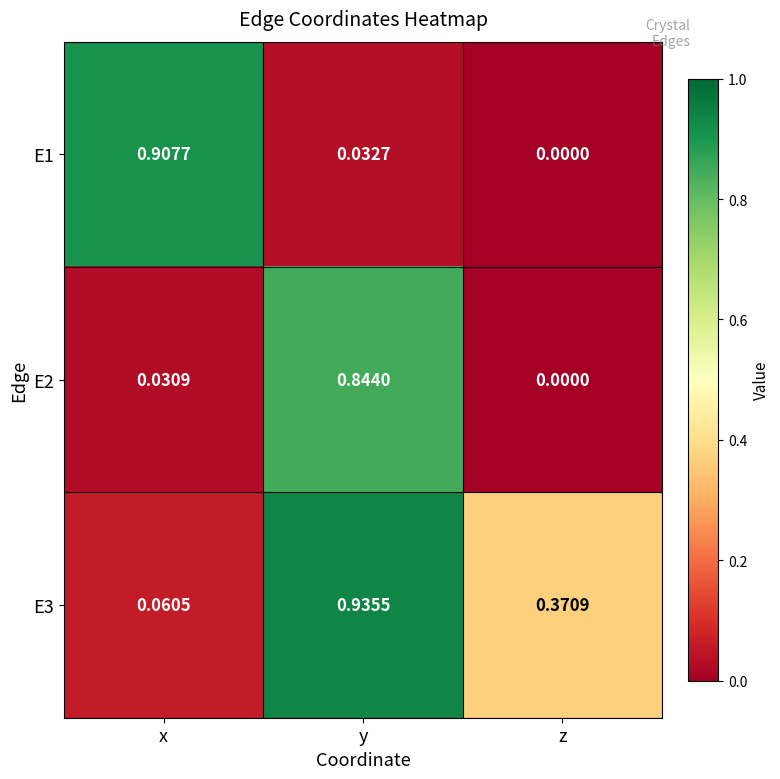

At which category does the chart reach its peak across all series?

y